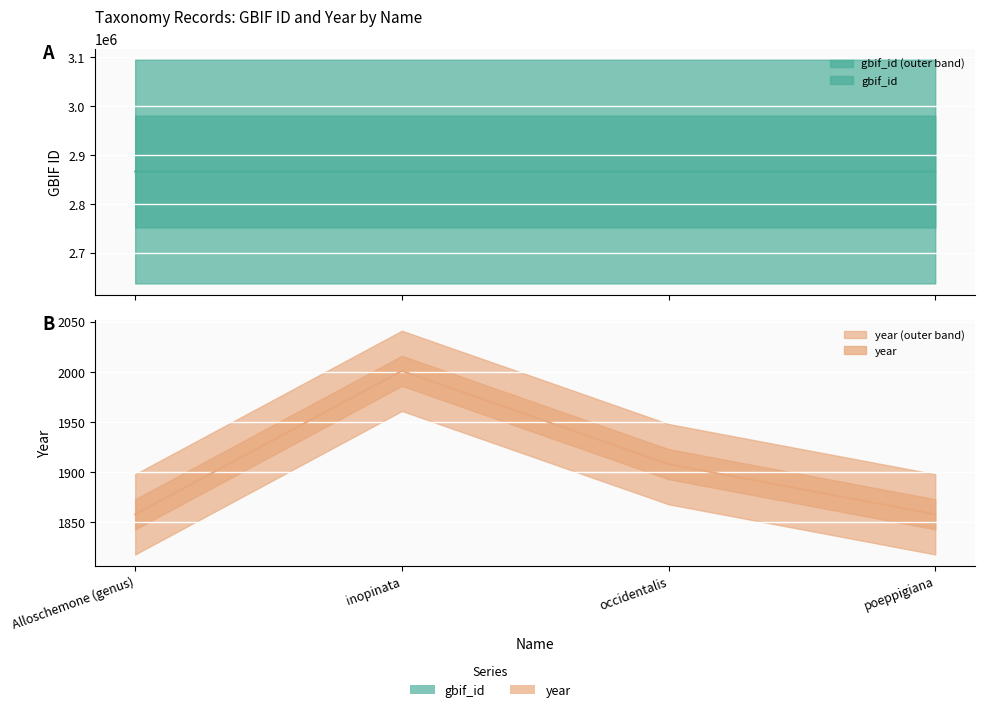

True or false: year has more than 1 interior local peaks.

False